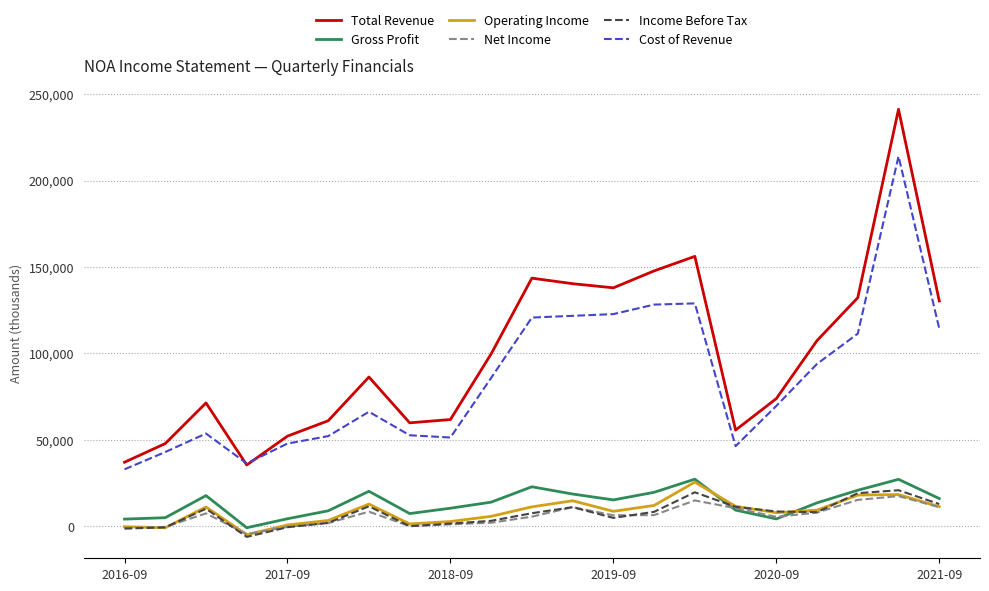

Which series ends up on top after the final intersection of Cost of Revenue and Total Revenue?

Total Revenue